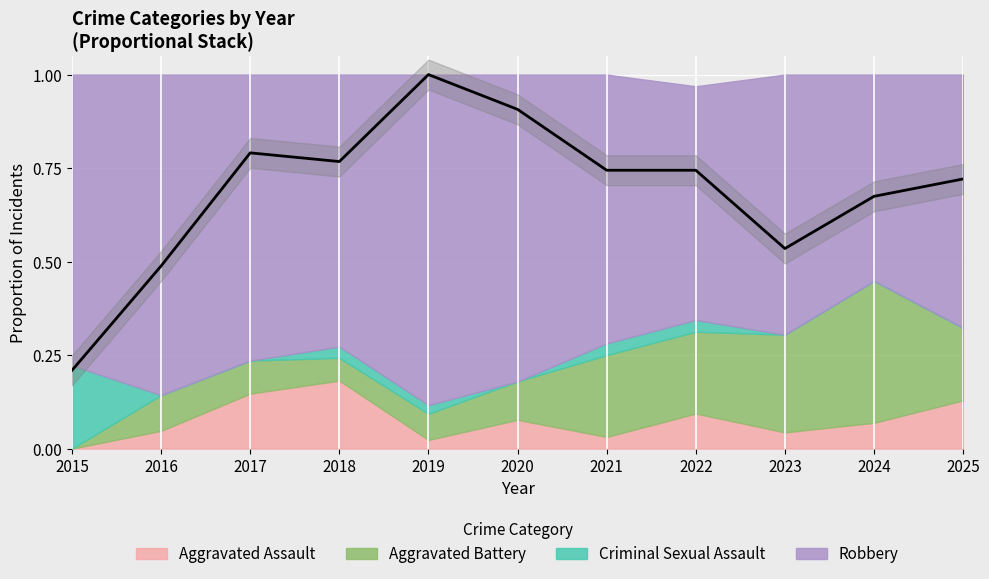

Reading left to right, extract all data points from this chart.

0.2	0.5	0.8	0.8	1.0	0.9	0.7	0.7	0.5	0.7	0.7